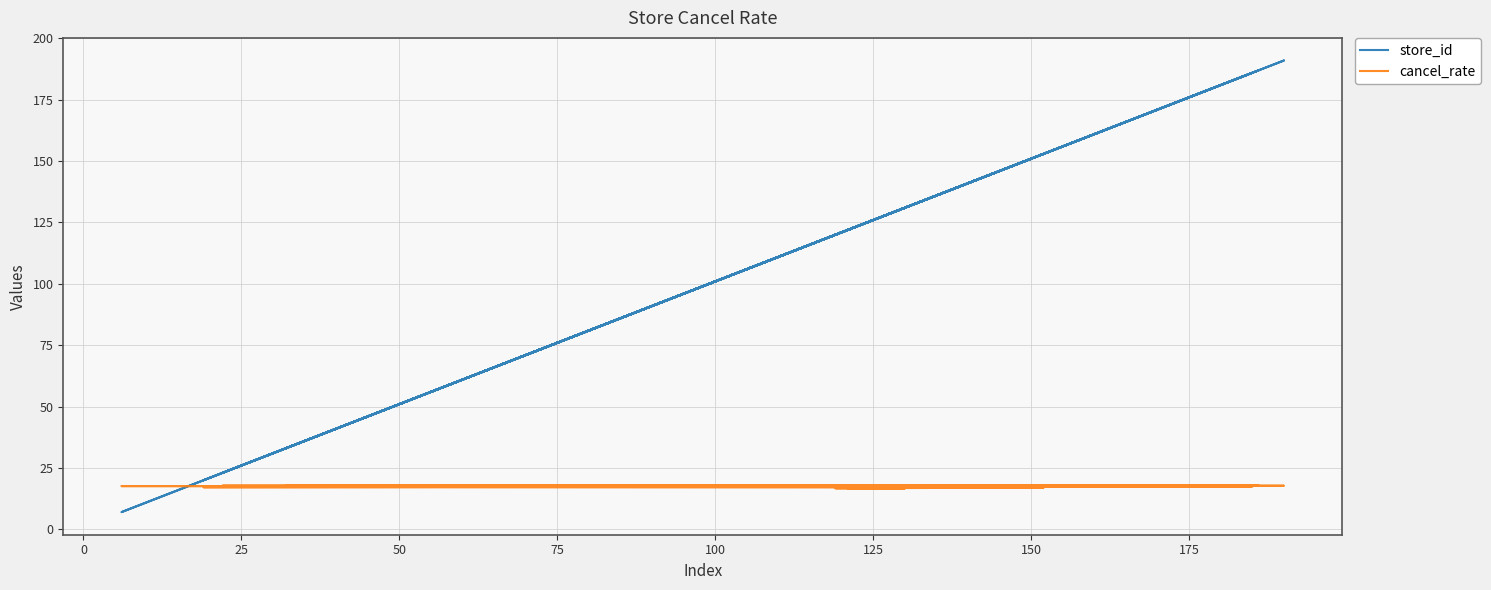

What value does the cancel_rate series have at 0?

16.6